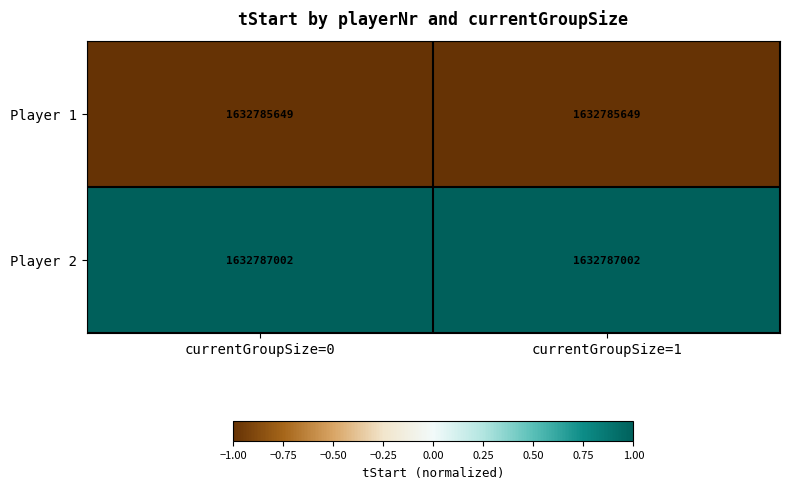

Read the Player 1 value at currentGroupSize=0.

-1